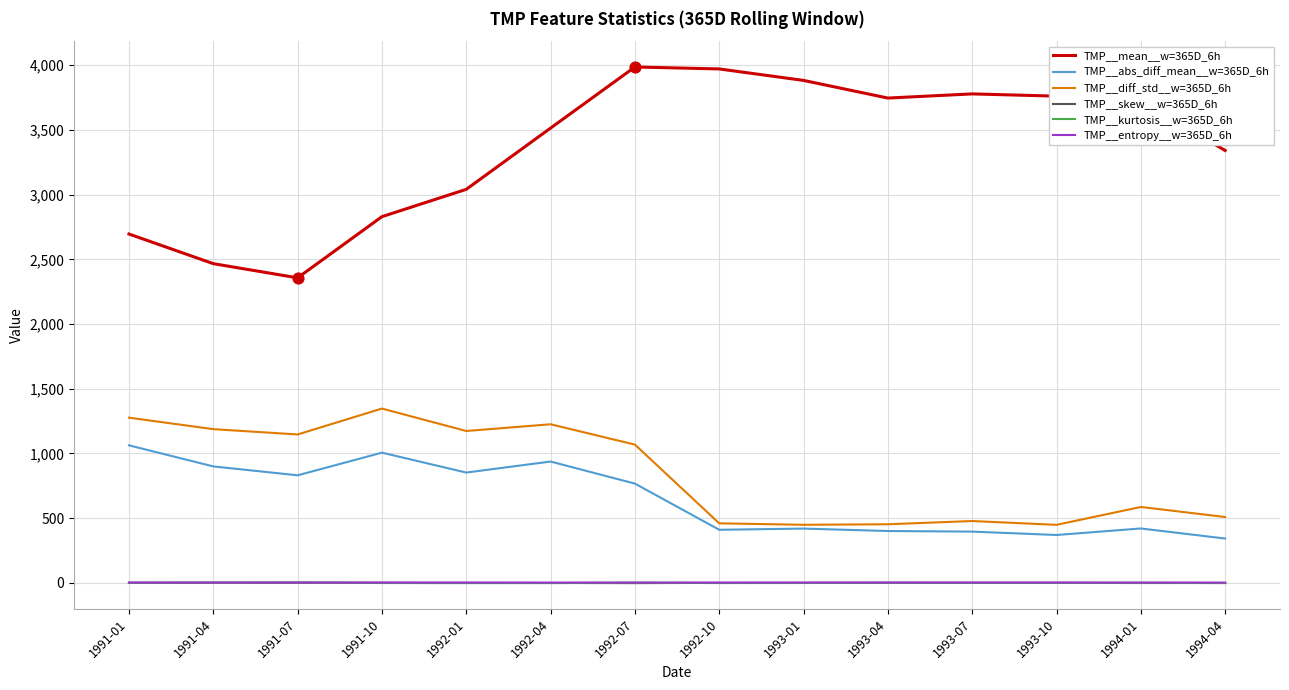

Which series has the largest total across all categories?

TMP__mean__w=365D_6h